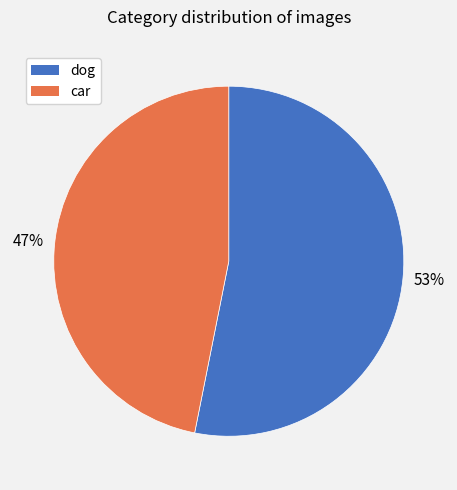

What is the smallest slice in the pie chart?

car